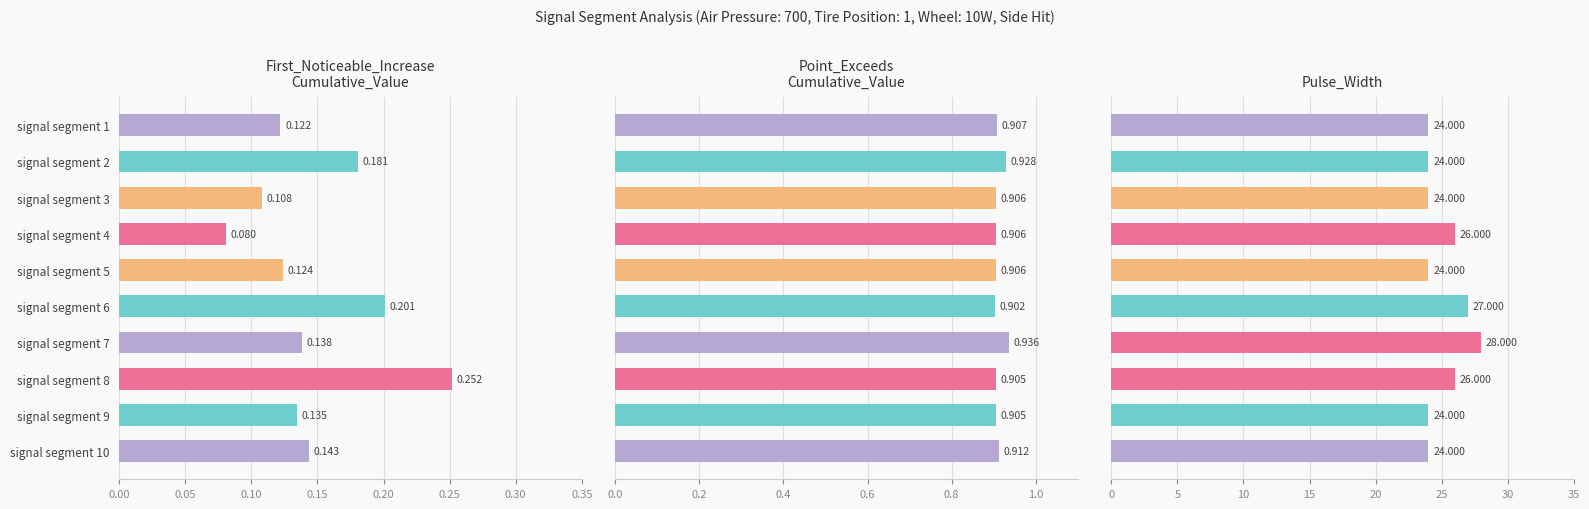

Which has a higher value, signal segment 8 or signal segment 10?

signal segment 8